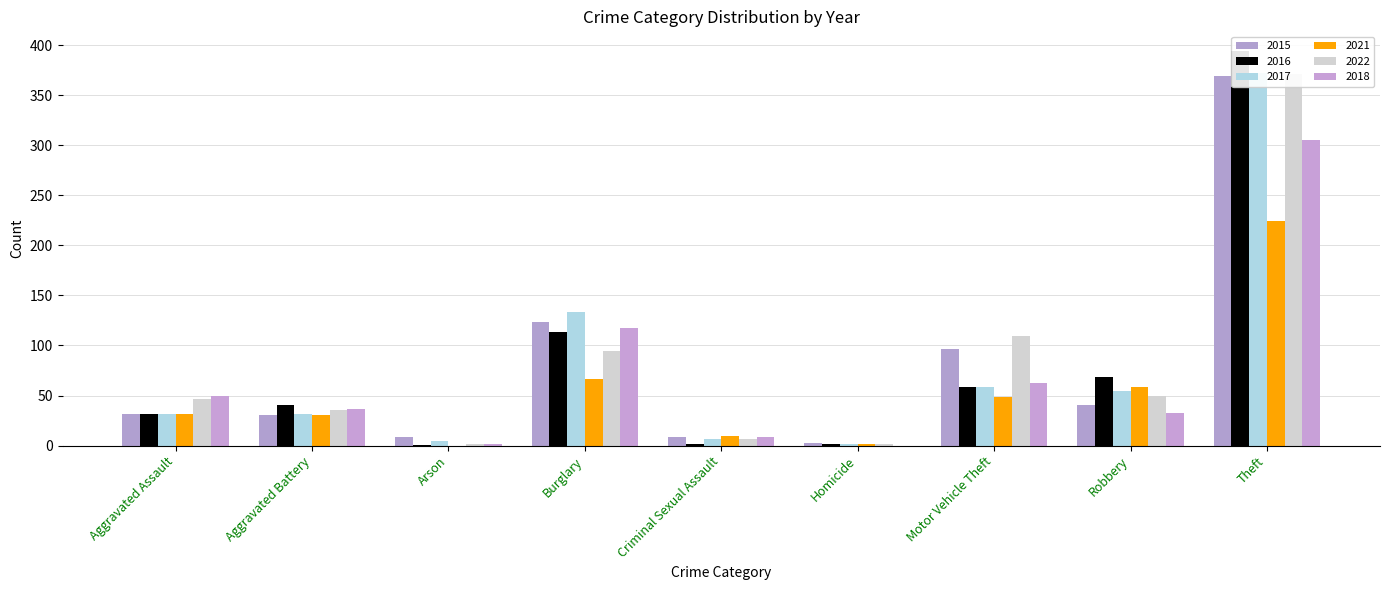

At Aggravated Assault, list the series in order from largest to smallest.

2018, 2022, 2015, 2016, 2017, 2021